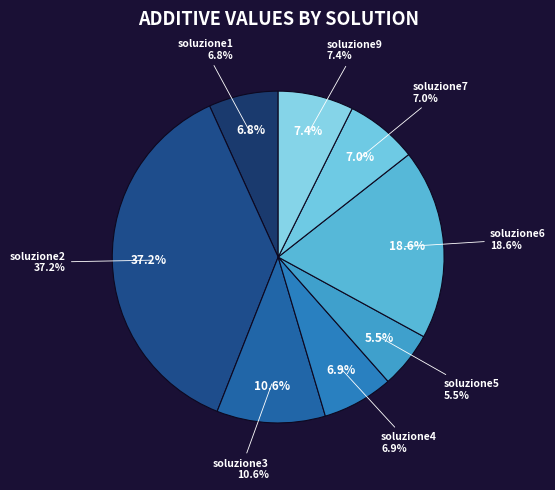

Count the number of slices in the pie.

8